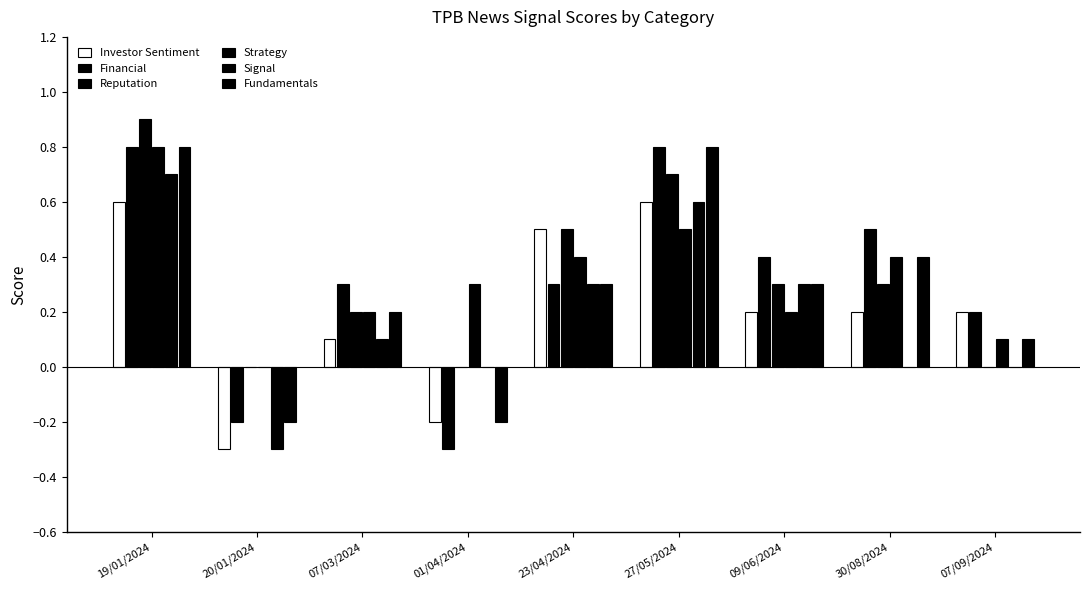

How many positive values does the Strategy series have?

8